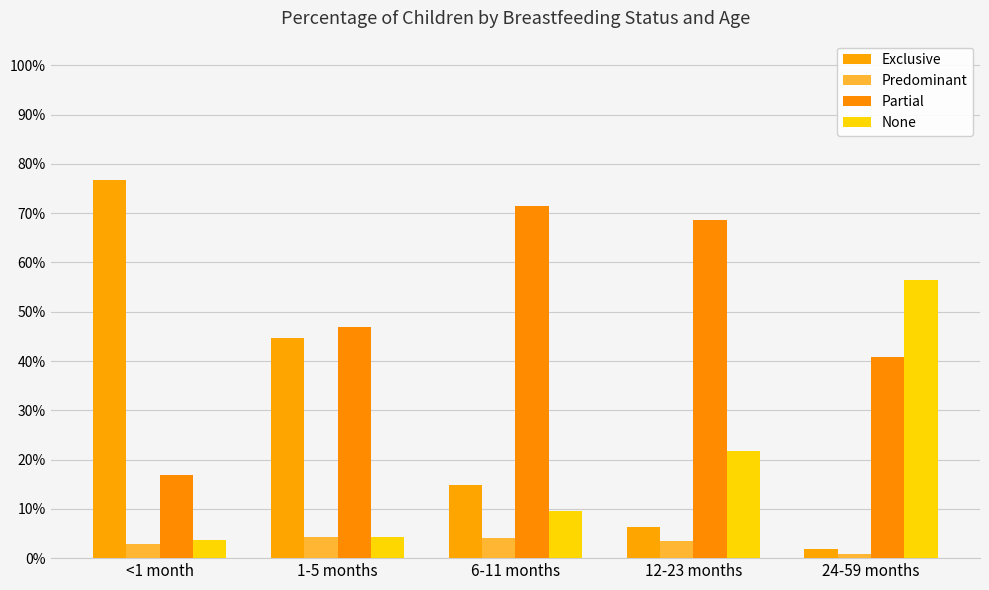

Which category has the lowest value across all series?

24-59 months